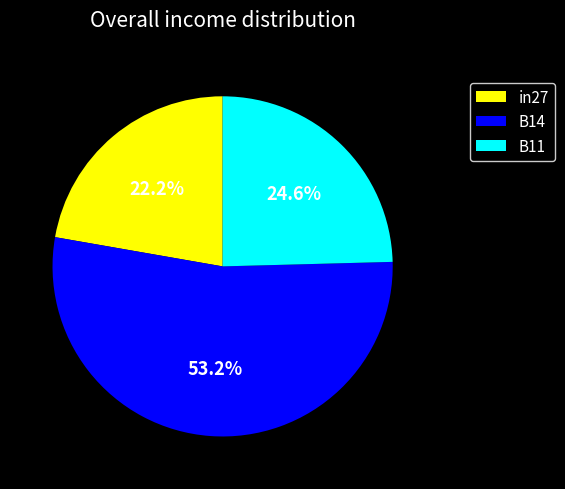

To the nearest percent, what is the difference between the B14 and B11 slice percentages?

29%